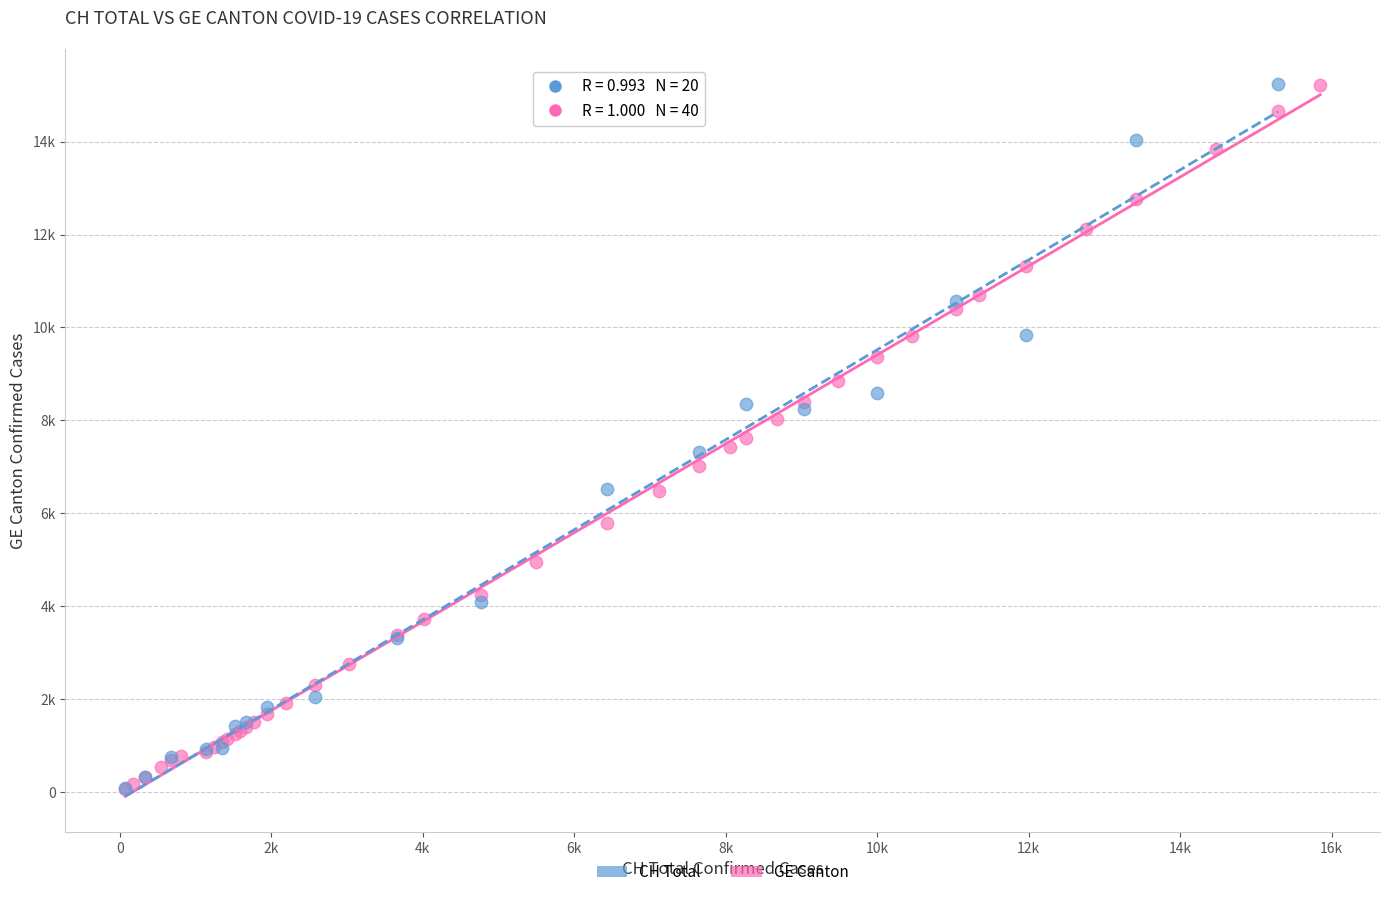

What are all the series names shown in the legend?

CH Total, GE Canton